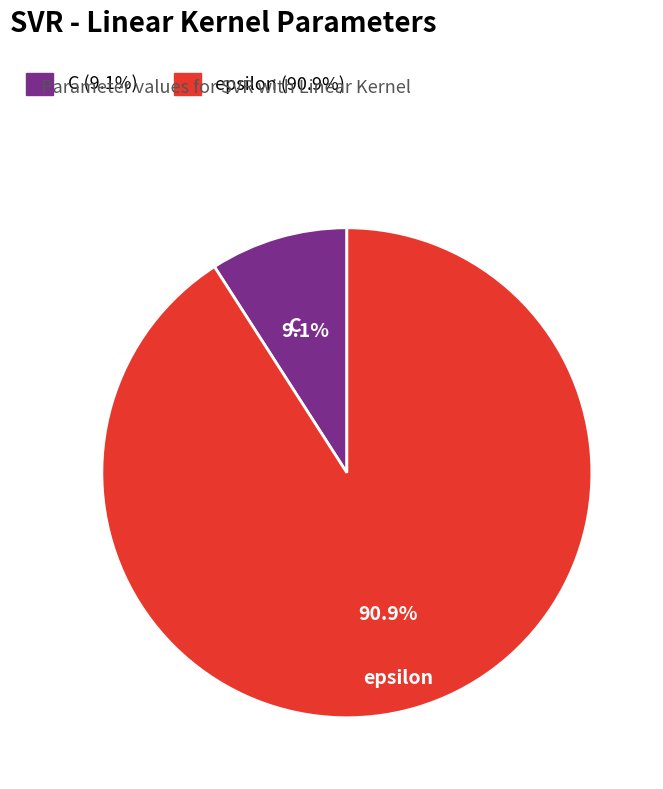

The C slice represents 4% of the pie. True or false?

False